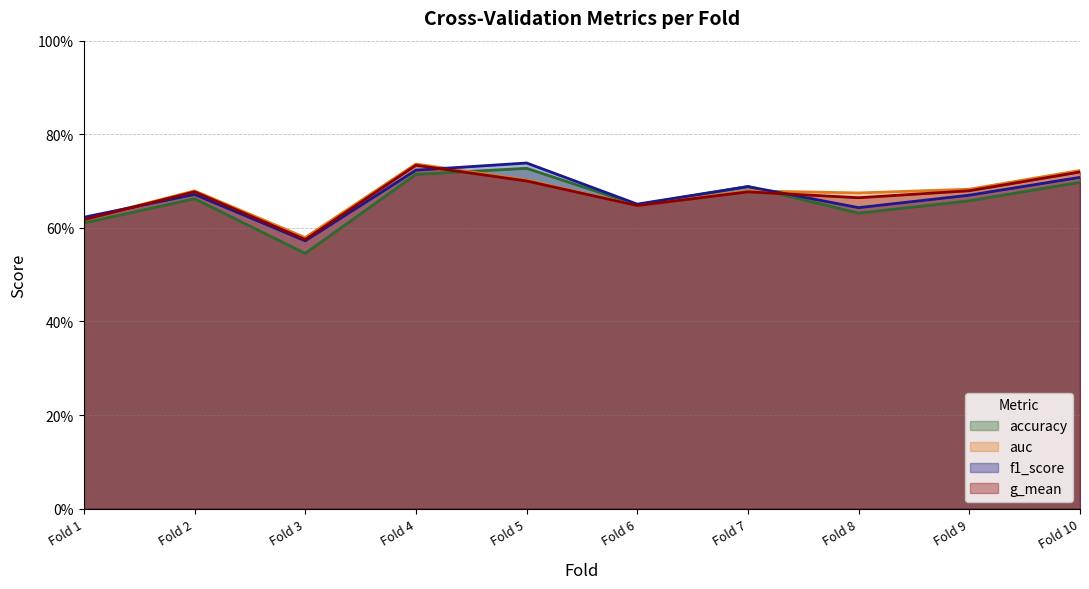

What is the difference between the second highest and minimum values in the auc series?

0.1